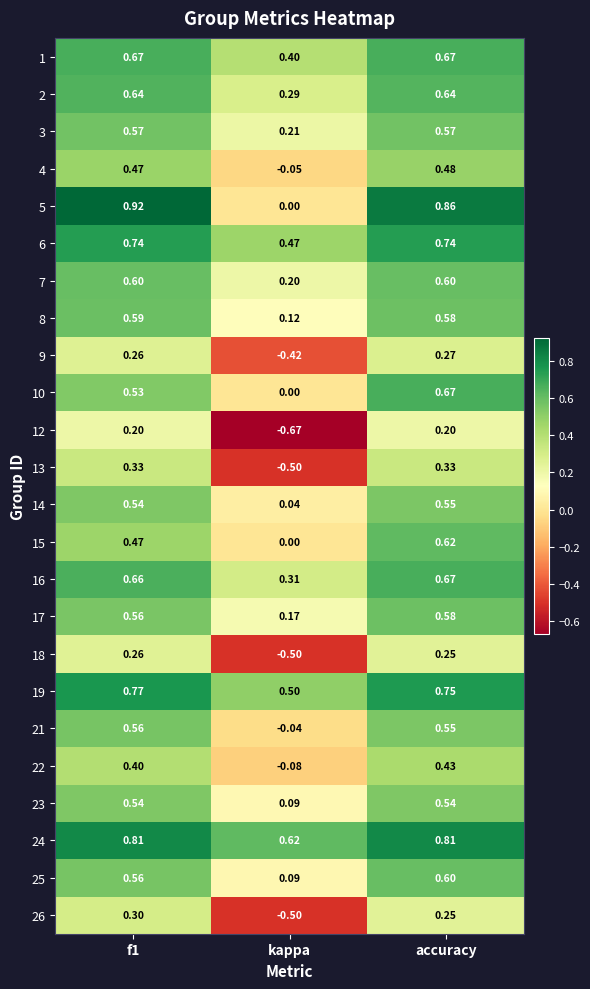

At which category does the chart reach its minimum across all series?

kappa